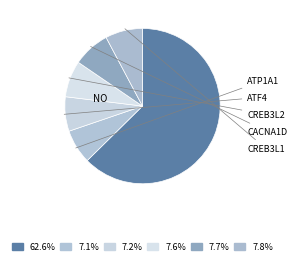

Which category has the smallest portion of the pie?

ATP1A1 (Yes)